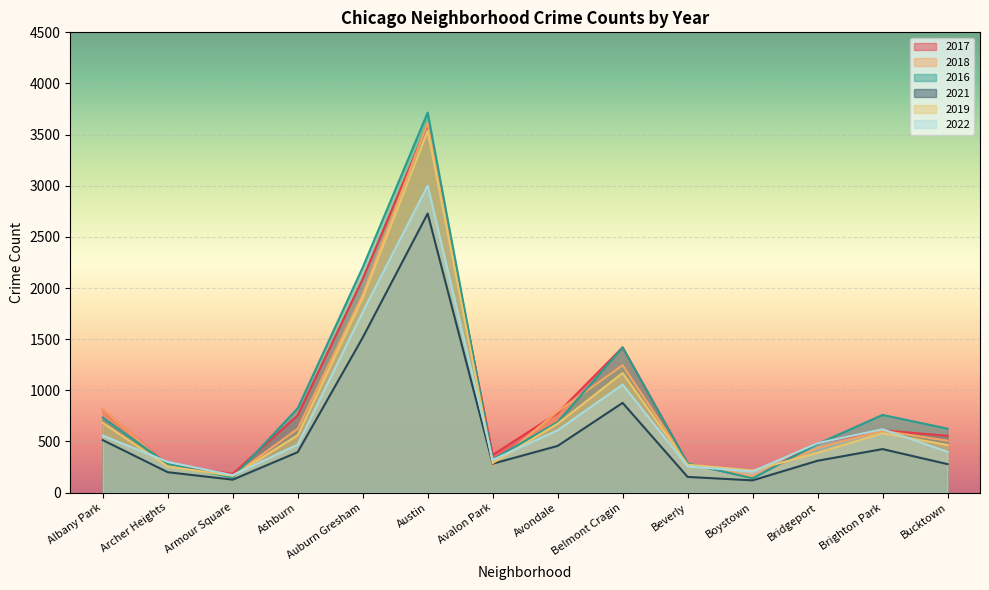

What is the difference between the maximum and minimum values in the 2022 series?

2830